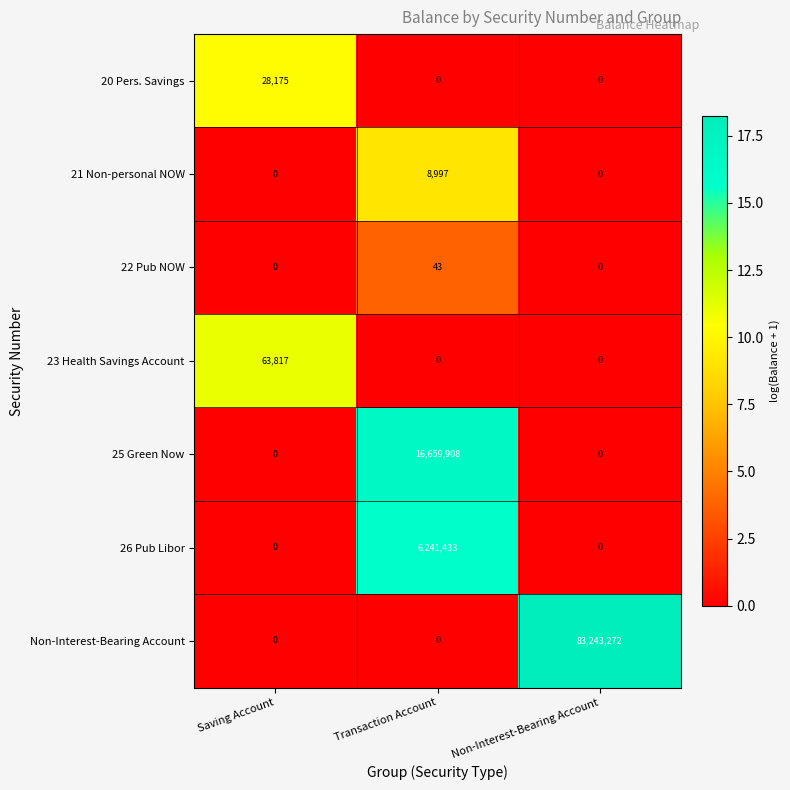

What is the sum of all 20 Pers. Savings values?

28175